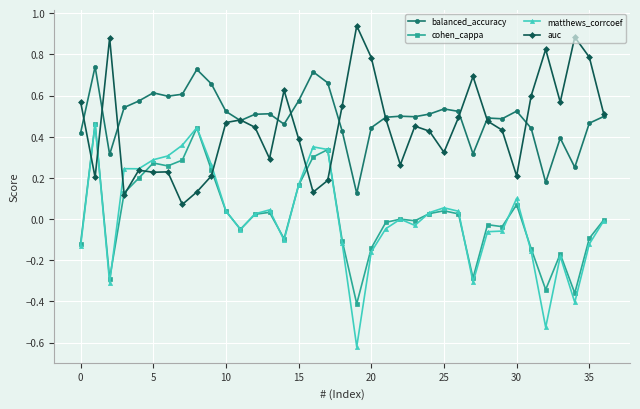

True or false: balanced_accuracy has more than 0 points higher than both neighbors.

True